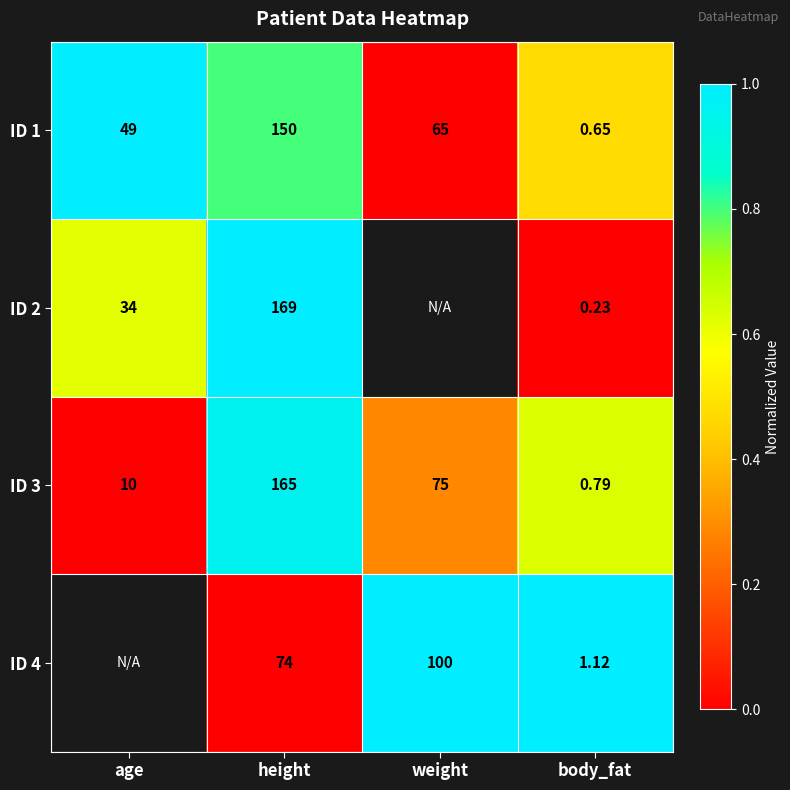

True or false: ID 3 has a value of 1.0 at body_fat.

False